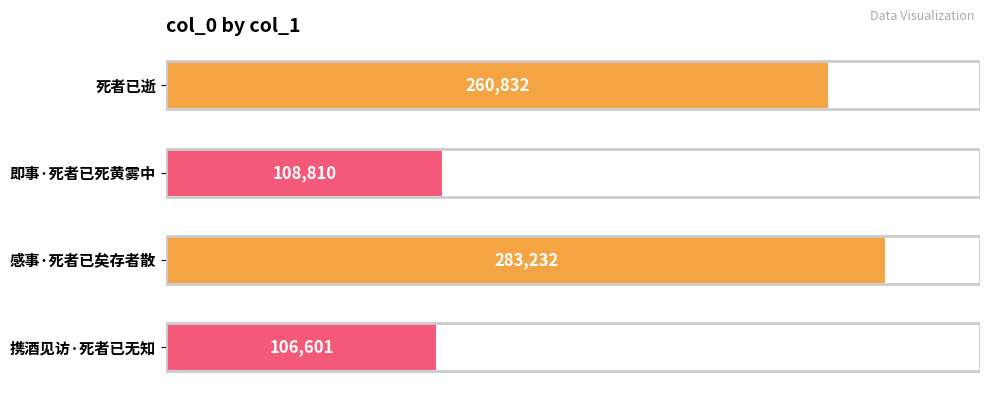

At which category does the chart reach its peak across all series?

感事·死者已矣存者散